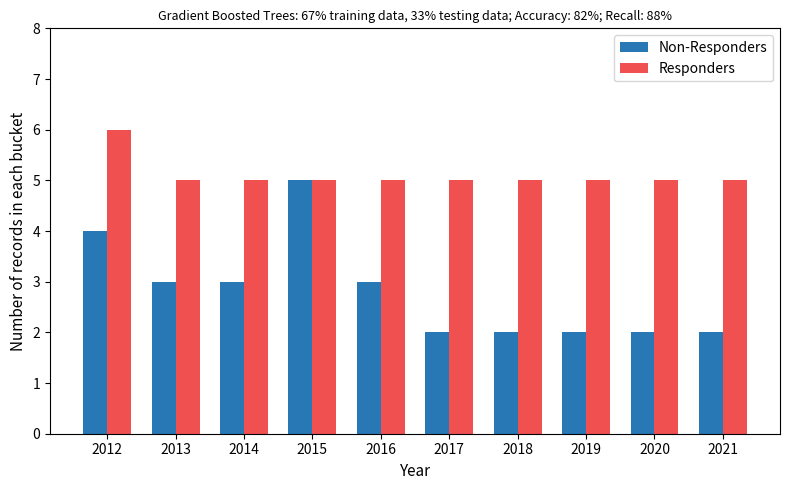

Is it true that Responders equals 5 at 2018?

True